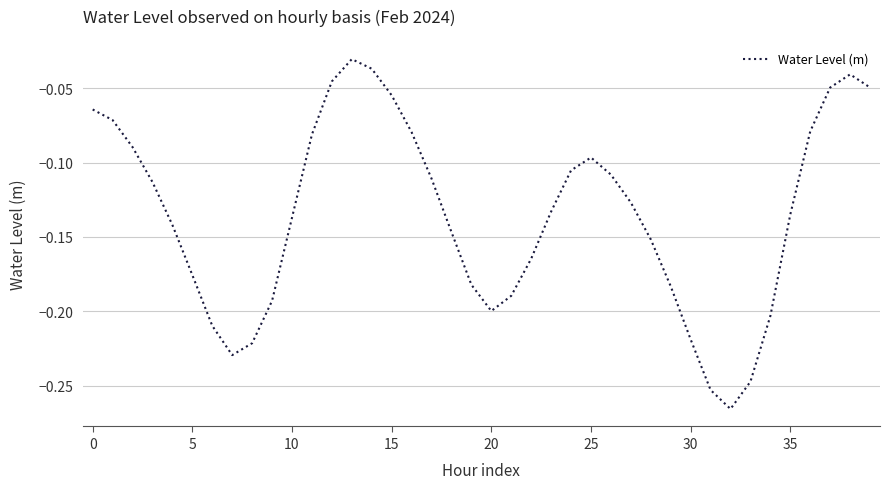

What is the label of the 31st point from the right?

9